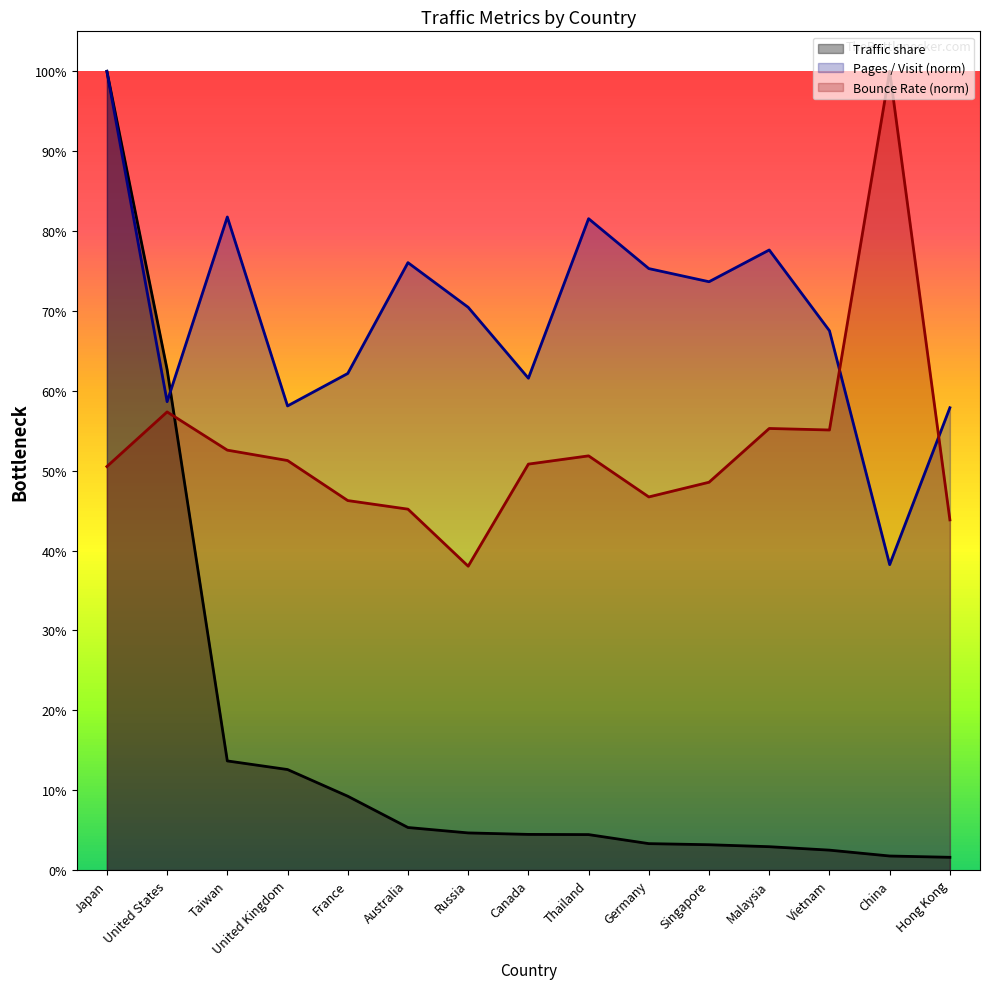

True or false: Traffic share has more than 0 interior local peaks.

False